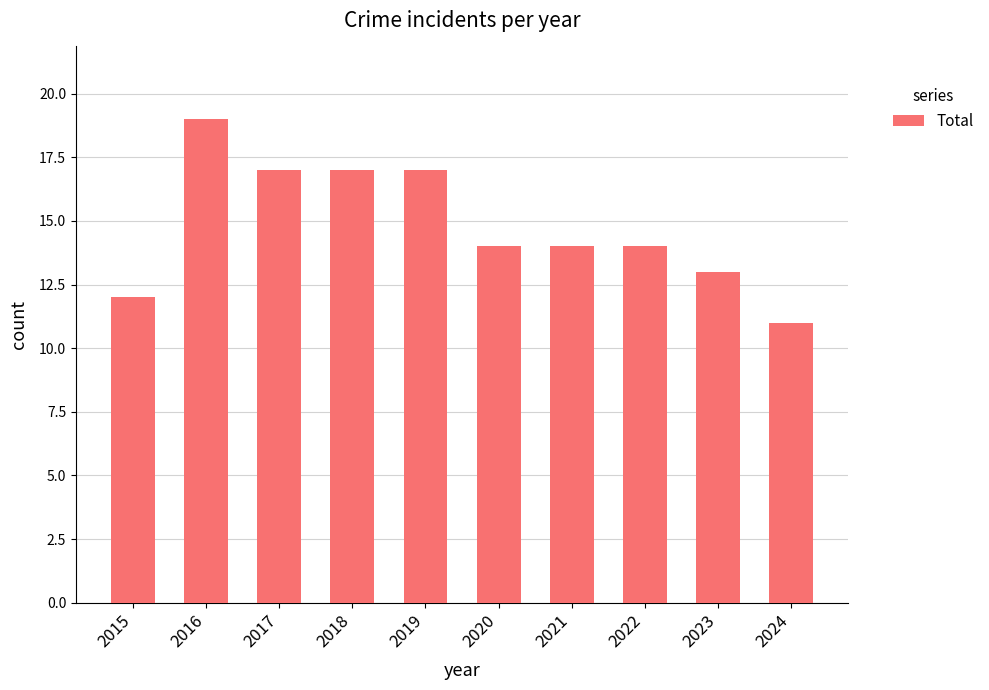

Reading left to right, extract all data points from this chart.

12	19	17	17	17	14	14	14	13	11